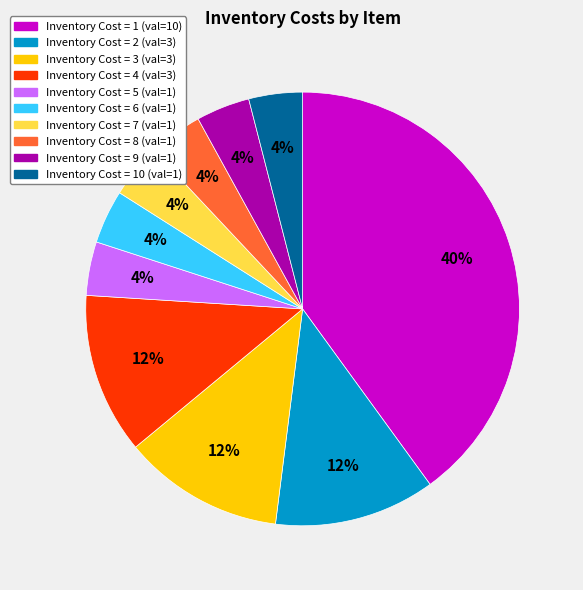

To the nearest percent, what is the difference between the largest and smallest slice percentages?

36%